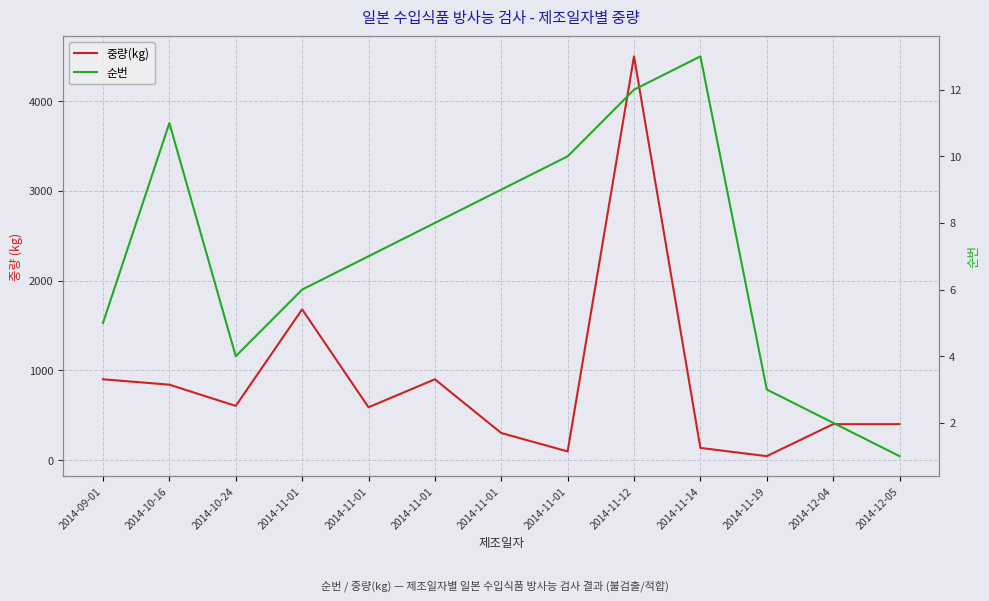

True or false: 순번 and 중량(kg) intersect in this chart.

False